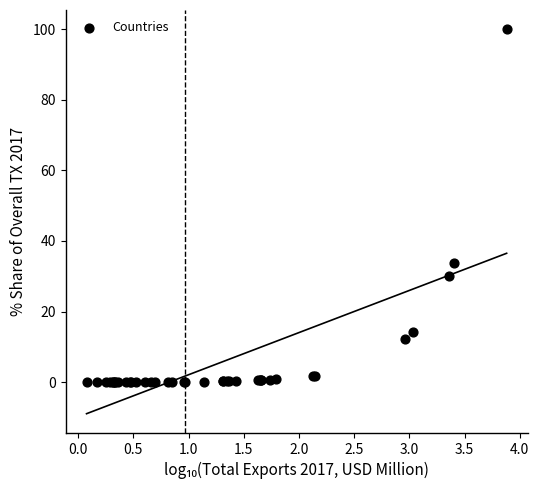

What Y value in the scatter plot is closest to 50?

33.7